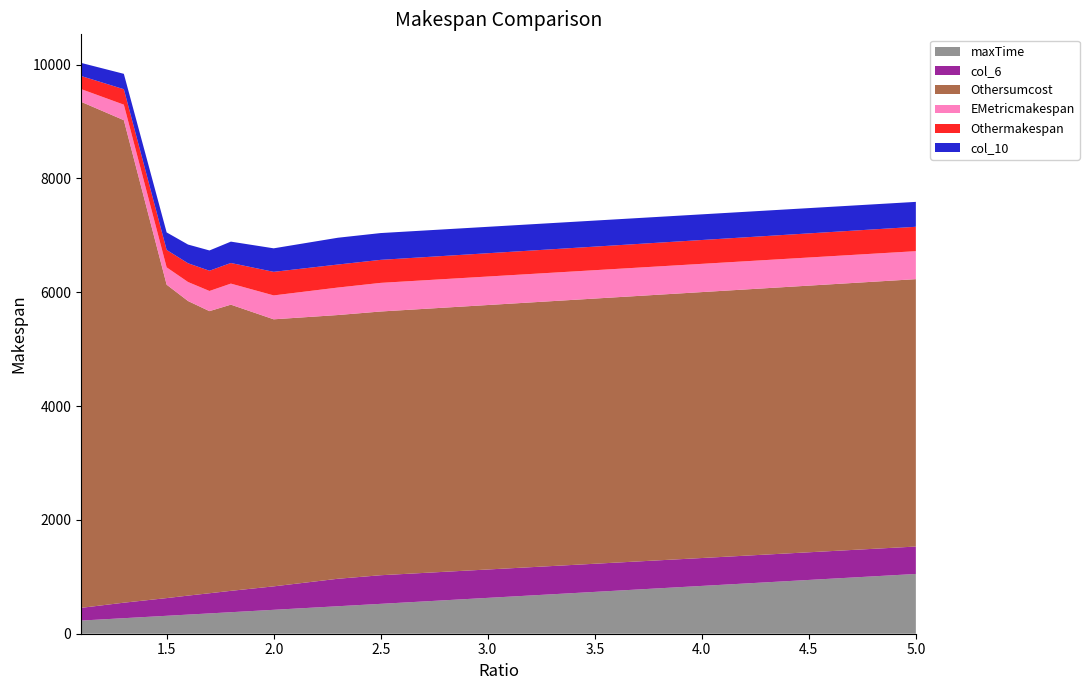

Reading right to left, extract all data points from this chart.

maxTime: 5.0=1050.0	2.5=525.0	2.3=483.0	2.0=420.0	1.8=378.0	1.7=357.0	1.6=336.0	1.5=315.0	1.3=273.0	1.1=231.0
col_6: 5.0=482.0	2.5=502.9	2.3=482.8	2.0=412.3	1.8=375.6	1.7=354.3	1.6=333.9	1.5=311.2	1.3=272.4	1.1=223.4
Othersumcost: 5.0=4698.6	2.5=4634.4	2.3=4634.4	2.0=4692.8	1.8=5028.9	1.7=4957.2	1.6=5176.4	1.5=5507.2	1.3=8478.8	1.1=8893.3
EMetricmakespan: 5.0=491.8	2.5=502.9	2.3=482.8	2.0=419.8	1.8=369.9	1.7=354.3	1.6=333.9	1.5=304.8	1.3=272.4	1.1=223.4
Othermakespan: 5.0=428.6	2.5=404.6	2.3=404.6	2.0=414.3	1.8=362.4	1.7=355.9	1.6=329.6	1.5=305.9	1.3=271.8	1.1=230.0
col_10: 5.0=437.6	2.5=470.9	2.3=470.9	2.0=413.3	1.8=375.3	1.7=356.2	1.6=328.9	1.5=308.2	1.3=270.3	1.1=230.0